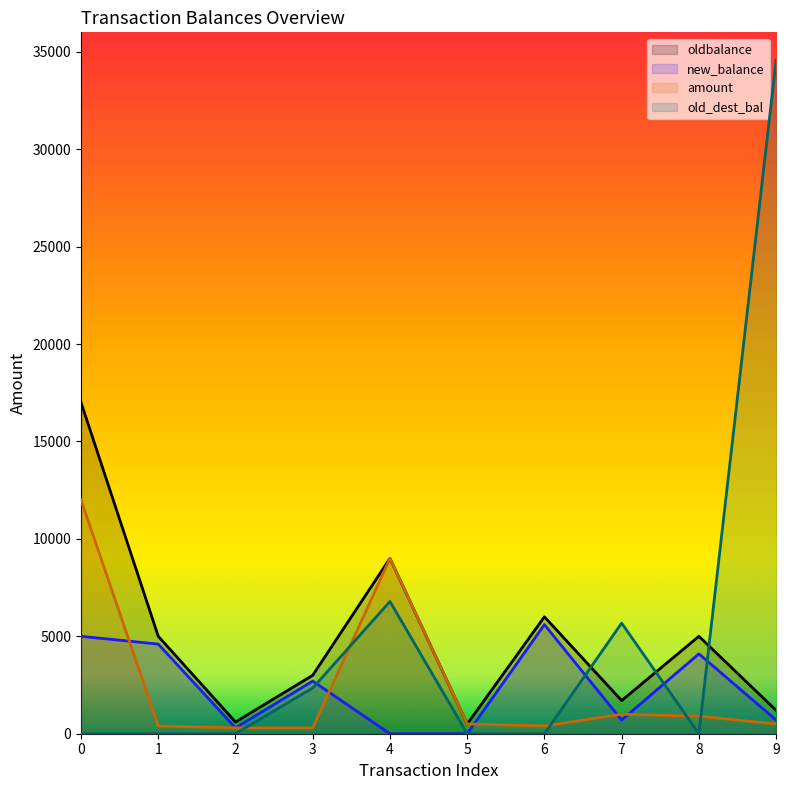

Rank the series at 9 from highest to lowest value.

old_dest_bal, oldbalance, new_balance, amount